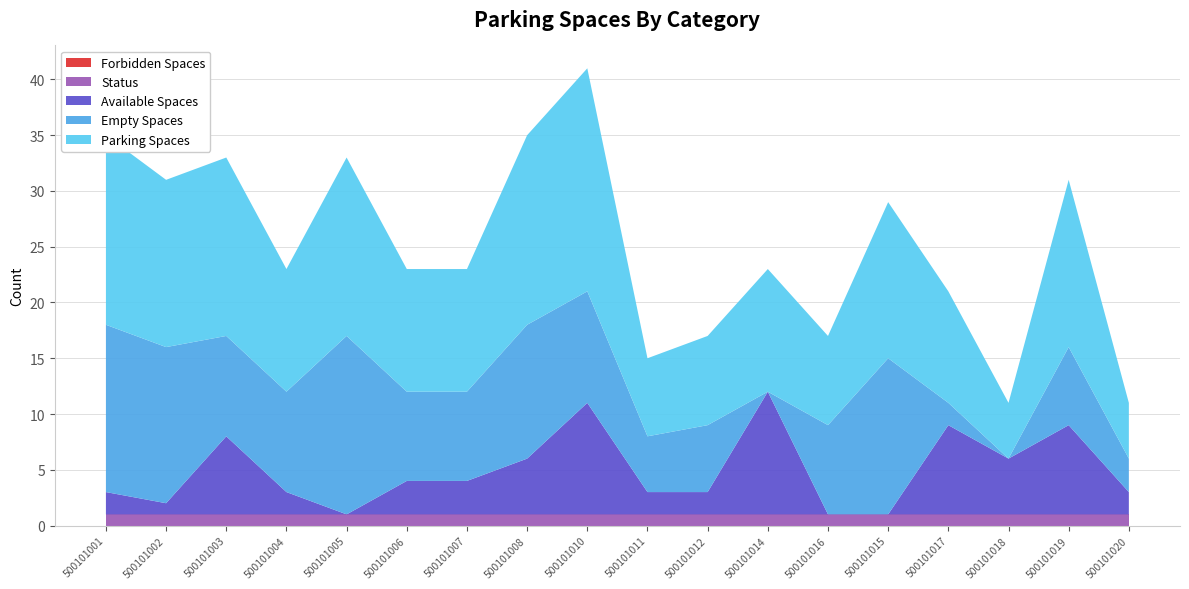

Reading right to left, what are all the values shown in this chart?

available_spaces: 500101020=2	500101019=8	500101018=5	500101017=8	500101015=0	500101016=0	500101014=11	500101012=2	500101011=2	500101010=10	500101008=5	500101007=3	500101006=3	500101005=0	500101004=2	500101003=7	500101002=1	500101001=2
empty_spaces: 500101020=3	500101019=7	500101018=0	500101017=2	500101015=14	500101016=8	500101014=0	500101012=6	500101011=5	500101010=10	500101008=12	500101007=8	500101006=8	500101005=16	500101004=9	500101003=9	500101002=14	500101001=15
parking_spaces: 500101020=5	500101019=15	500101018=5	500101017=10	500101015=14	500101016=8	500101014=11	500101012=8	500101011=7	500101010=20	500101008=17	500101007=11	500101006=11	500101005=16	500101004=11	500101003=16	500101002=15	500101001=17
forbidden_spaces: 500101020=0	500101019=0	500101018=0	500101017=0	500101015=0	500101016=0	500101014=0	500101012=0	500101011=0	500101010=0	500101008=0	500101007=0	500101006=0	500101005=0	500101004=0	500101003=0	500101002=0	500101001=0
status: 500101020=1	500101019=1	500101018=1	500101017=1	500101015=1	500101016=1	500101014=1	500101012=1	500101011=1	500101010=1	500101008=1	500101007=1	500101006=1	500101005=1	500101004=1	500101003=1	500101002=1	500101001=1